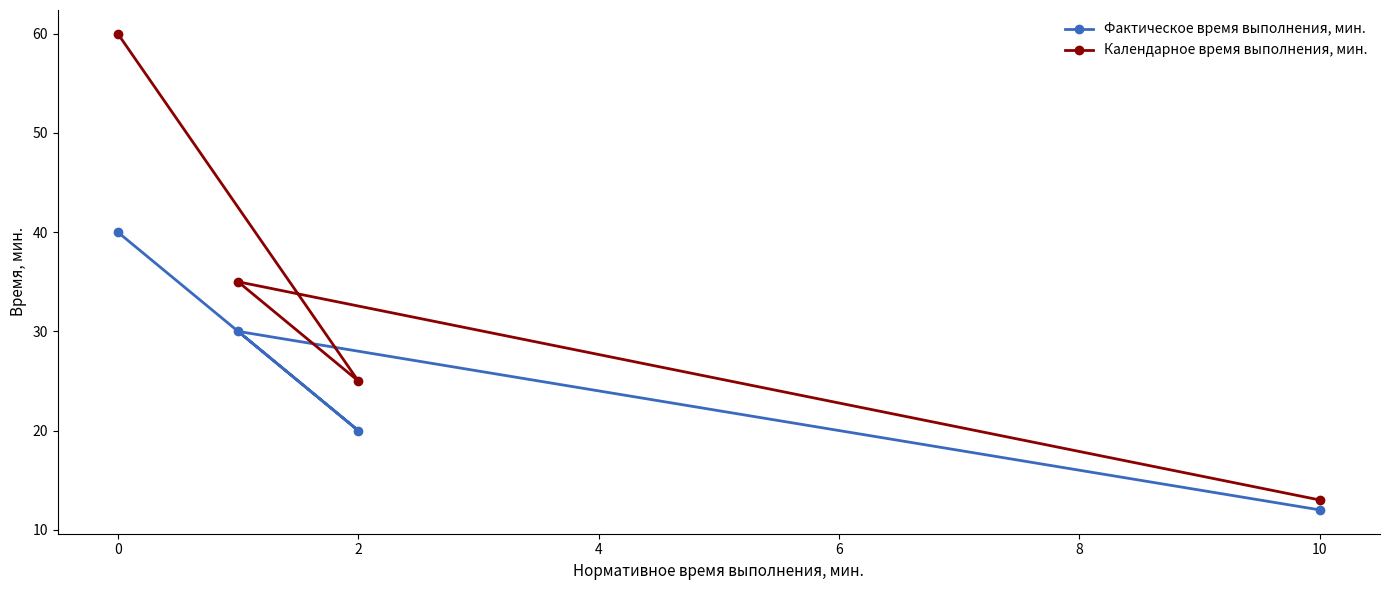

What is the value of the Календарное время выполнения, мин. point at the 3rd from the left?

35